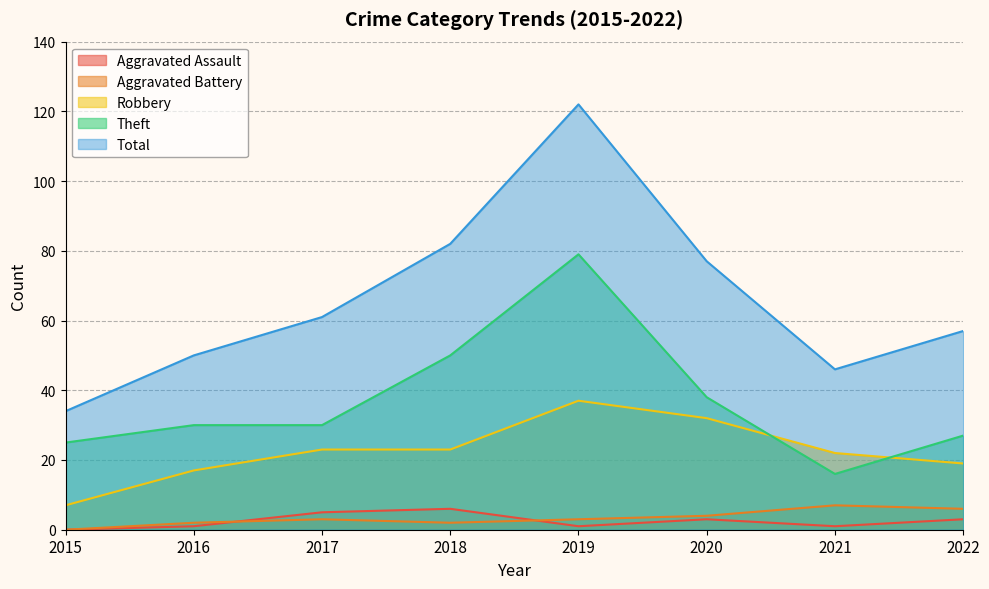

Rank the series by their maximum value, from highest to lowest.

Total, Theft, Robbery, Aggravated Battery, Aggravated Assault